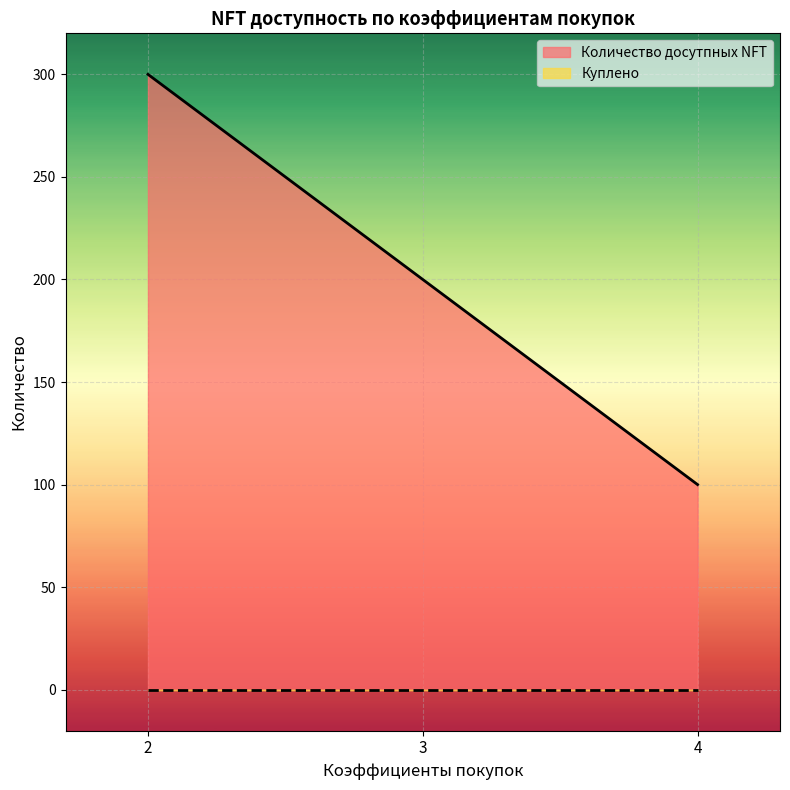

The value at 2 is 126. True or false?

False